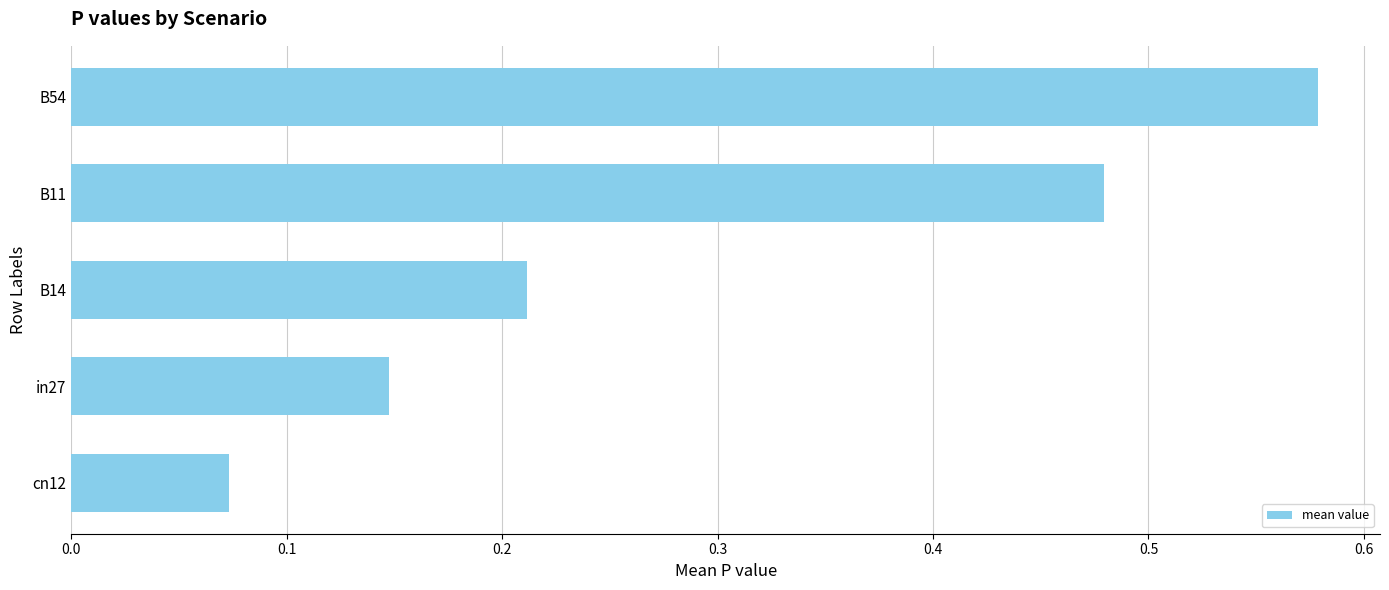

What is the label of the 4th bar from the bottom?

B11